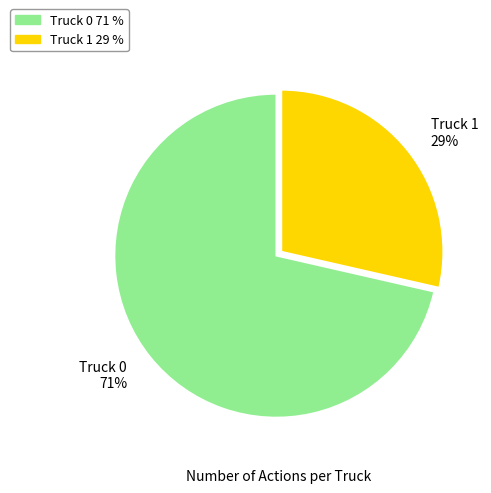

Rank the categories by value from lowest to highest.

Truck 1, Truck 0